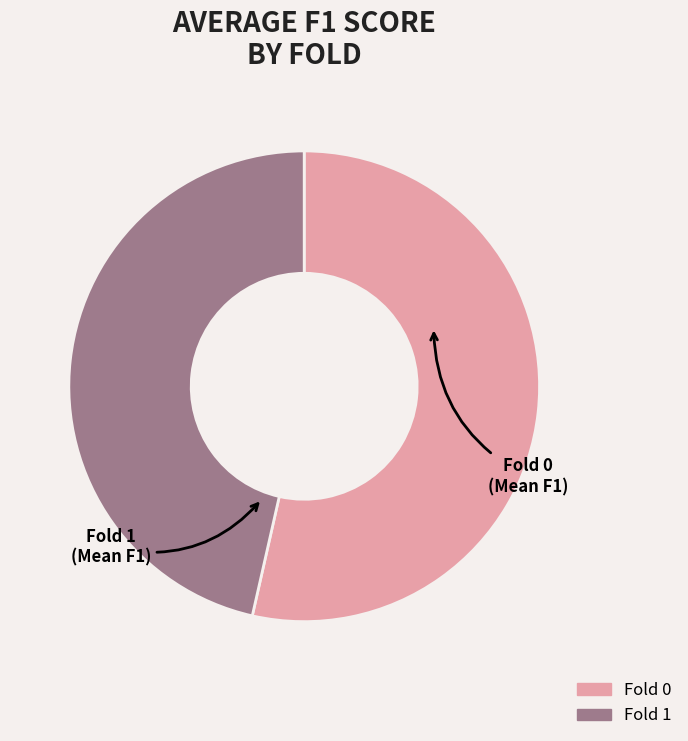

The Fold 0 slice represents 65% of the pie. True or false?

False